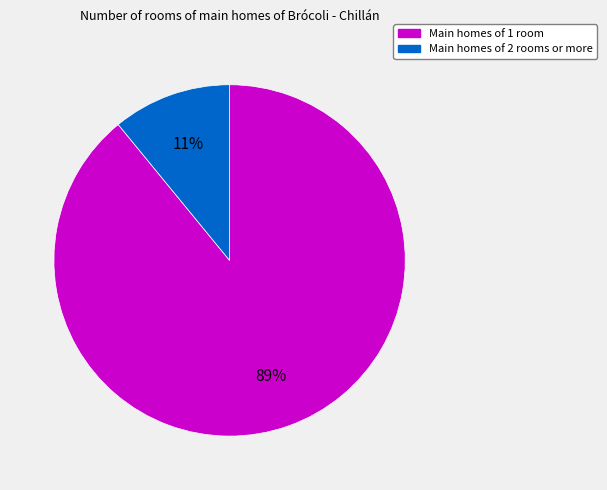

To the nearest percent, what is the average slice percentage?

50%